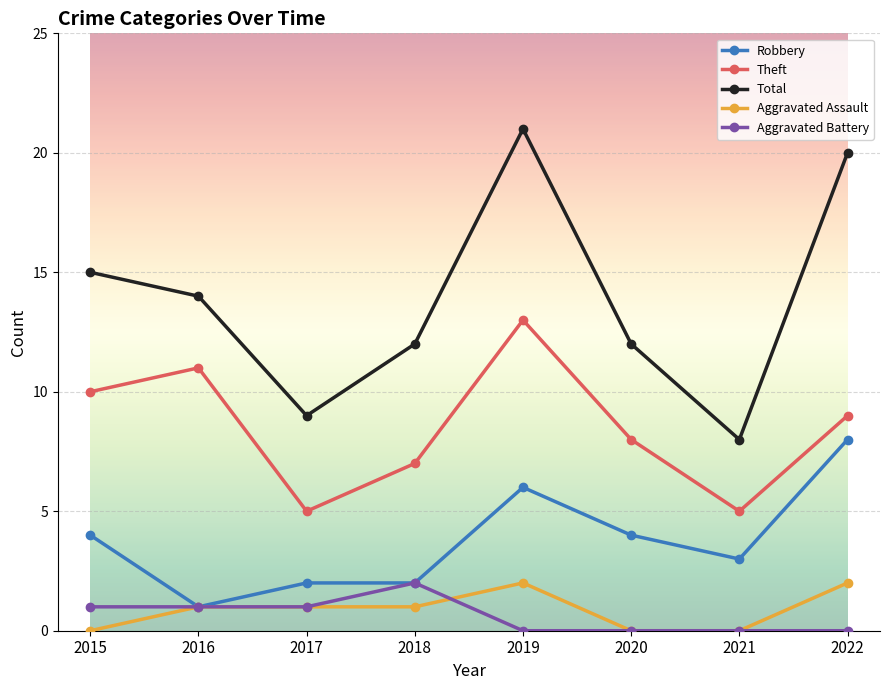

Reading left to right, transcribe all the data shown in this chart.

Robbery: 2015=4	2016=1	2017=2	2018=2	2019=6	2020=4	2021=3	2022=8
Theft: 2015=10	2016=11	2017=5	2018=7	2019=13	2020=8	2021=5	2022=9
Total: 2015=15	2016=14	2017=9	2018=12	2019=21	2020=12	2021=8	2022=20
Aggravated Assault: 2015=0	2016=1	2017=1	2018=1	2019=2	2020=0	2021=0	2022=2
Aggravated Battery: 2015=1	2016=1	2017=1	2018=2	2019=0	2020=0	2021=0	2022=0